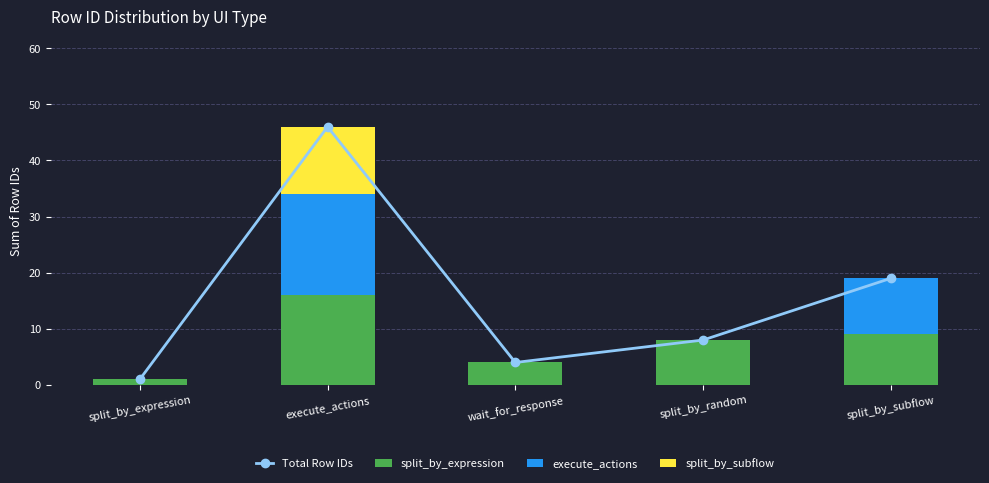

Between split_by_expression and split_by_subflow, which series saw the biggest shift?

Total Row IDs